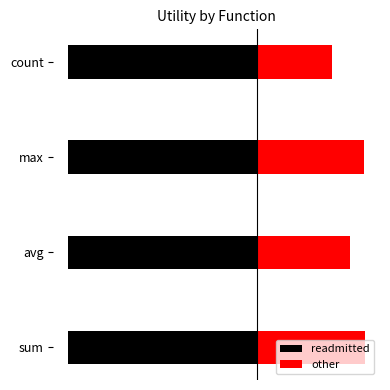

Are the bars horizontal?

Yes